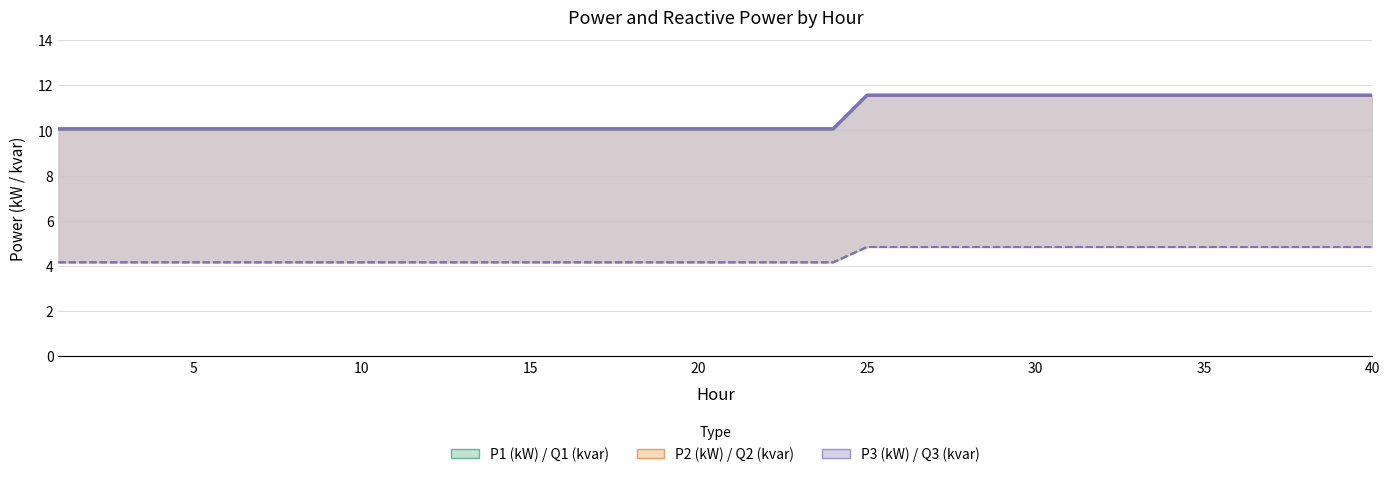

Rank the series at 6 from highest to lowest value.

P2 (kW), P3 (kW), P1 (kW), Q2 (kvar), Q1 (kvar), Q3 (kvar)